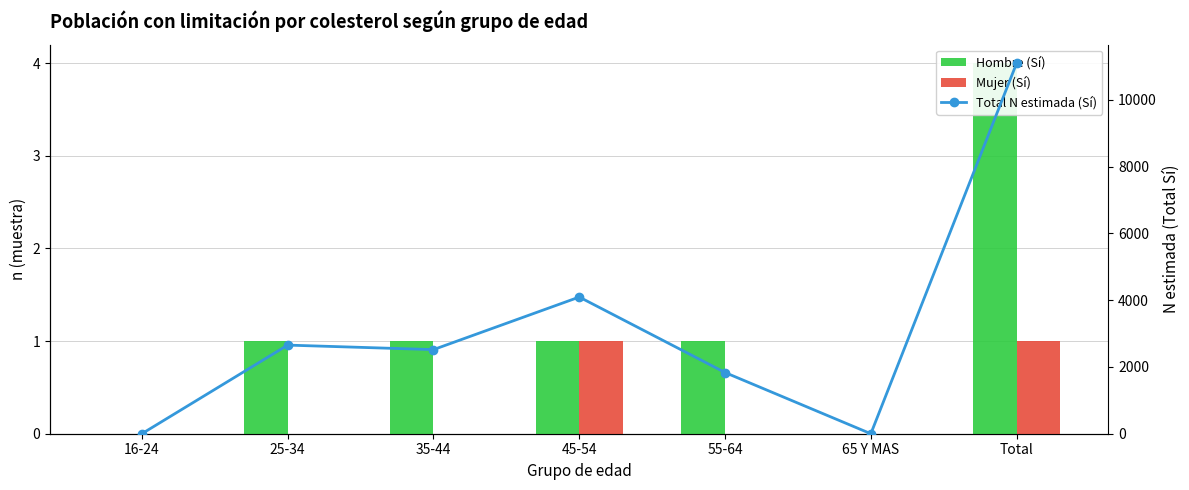

List the series in order of their peak value, highest first.

Total N estimada (Sí), Hombre (Sí), Mujer (Sí)